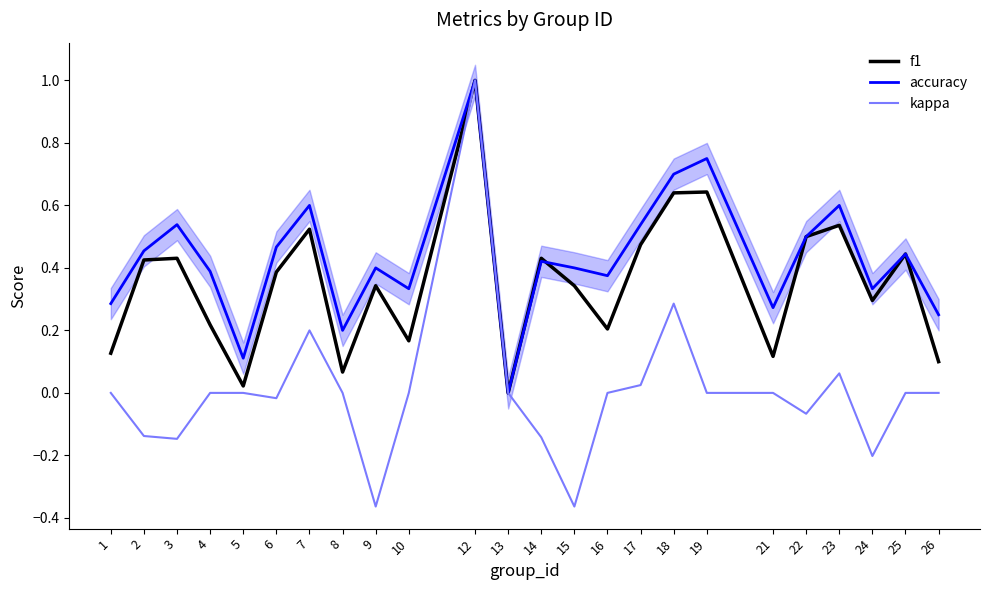

What are all the series names shown in the legend?

f1, accuracy, kappa